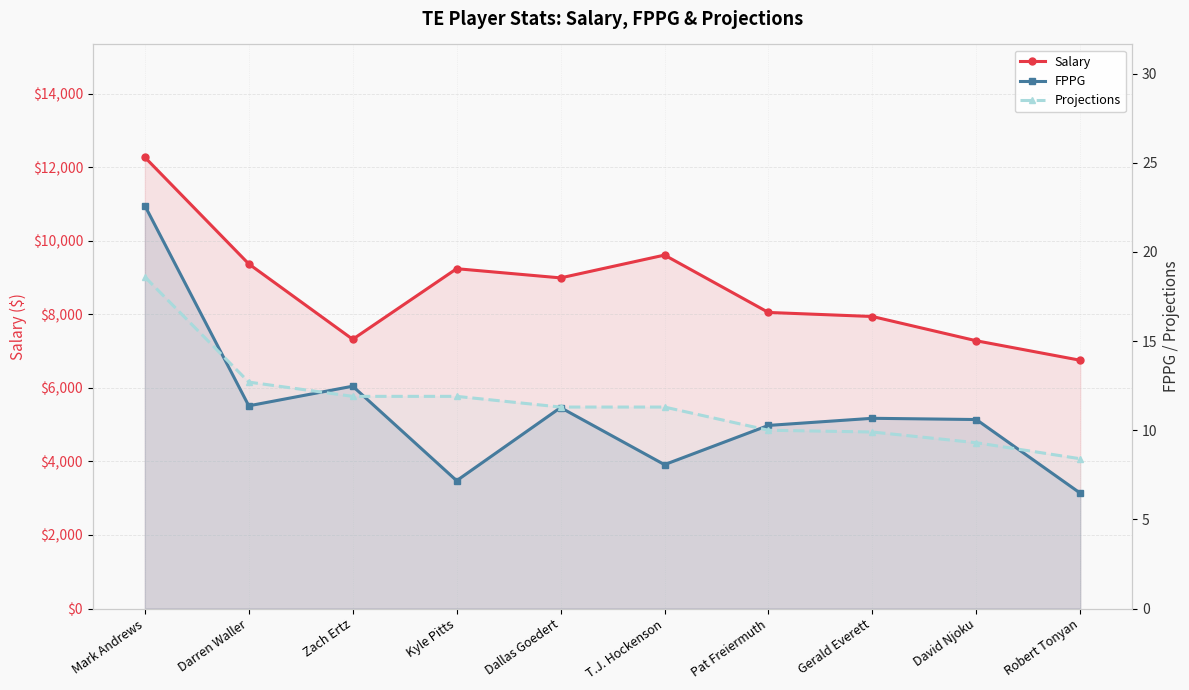

What is the highest value of the Salary series?

12270.0